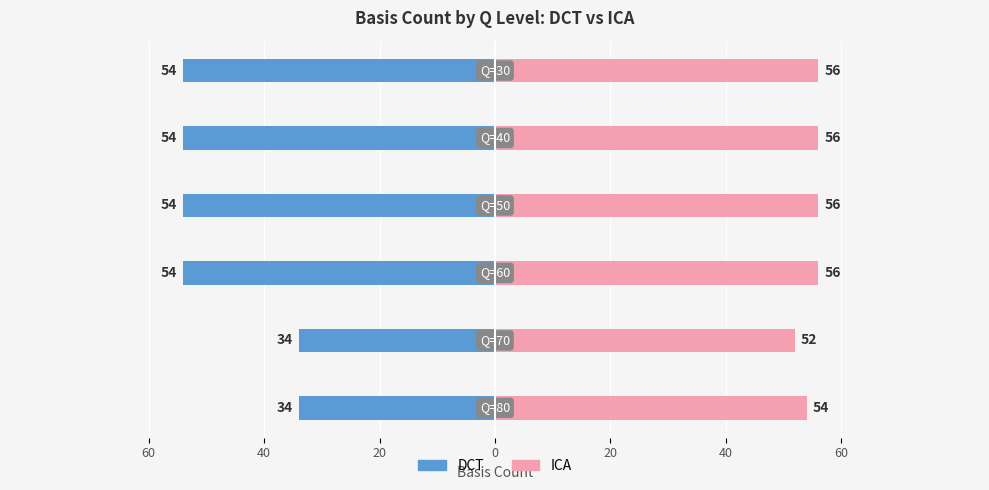

How many DCT values are between -54 and -34?

6